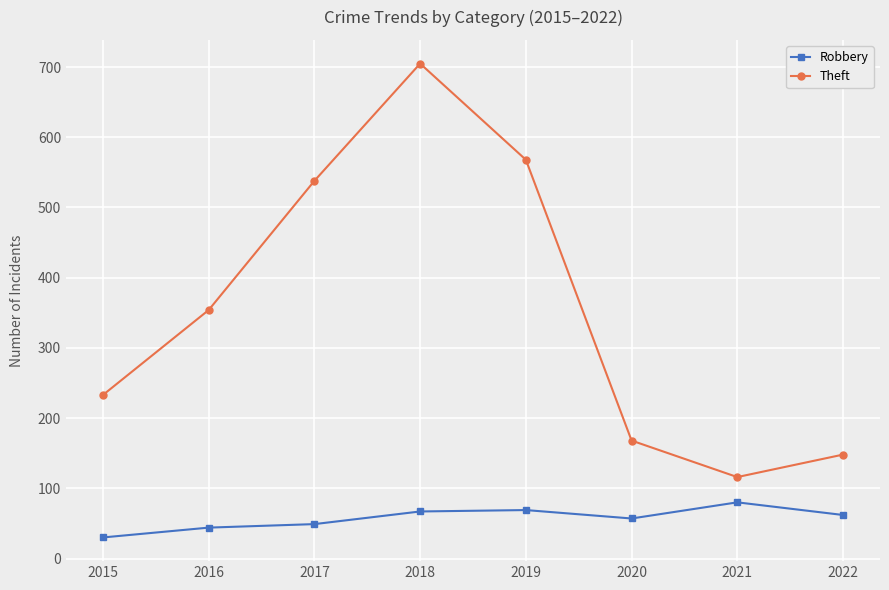

What is the highest value of the Robbery series?

80